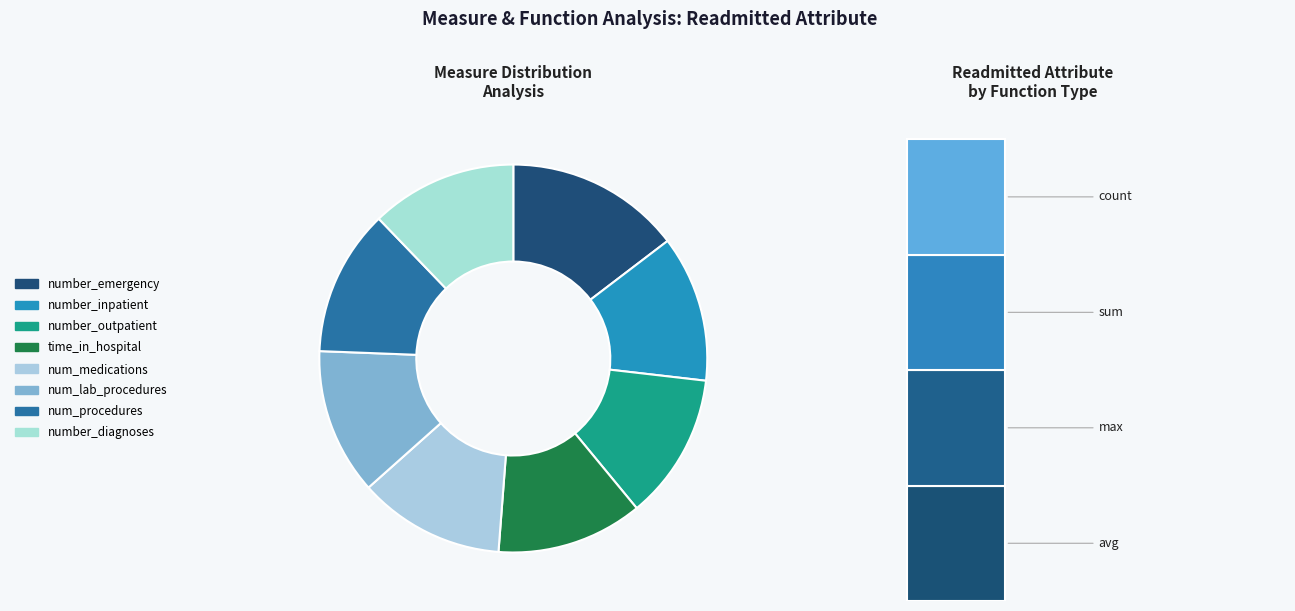

What is the change in value from number_emergency to number_inpatient?

-1